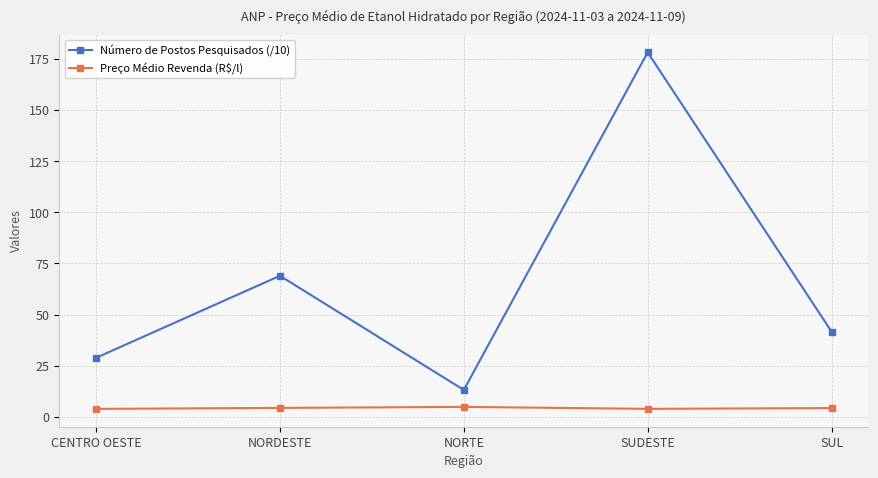

What is the spread (max minus min) of values at NORTE?

8.3